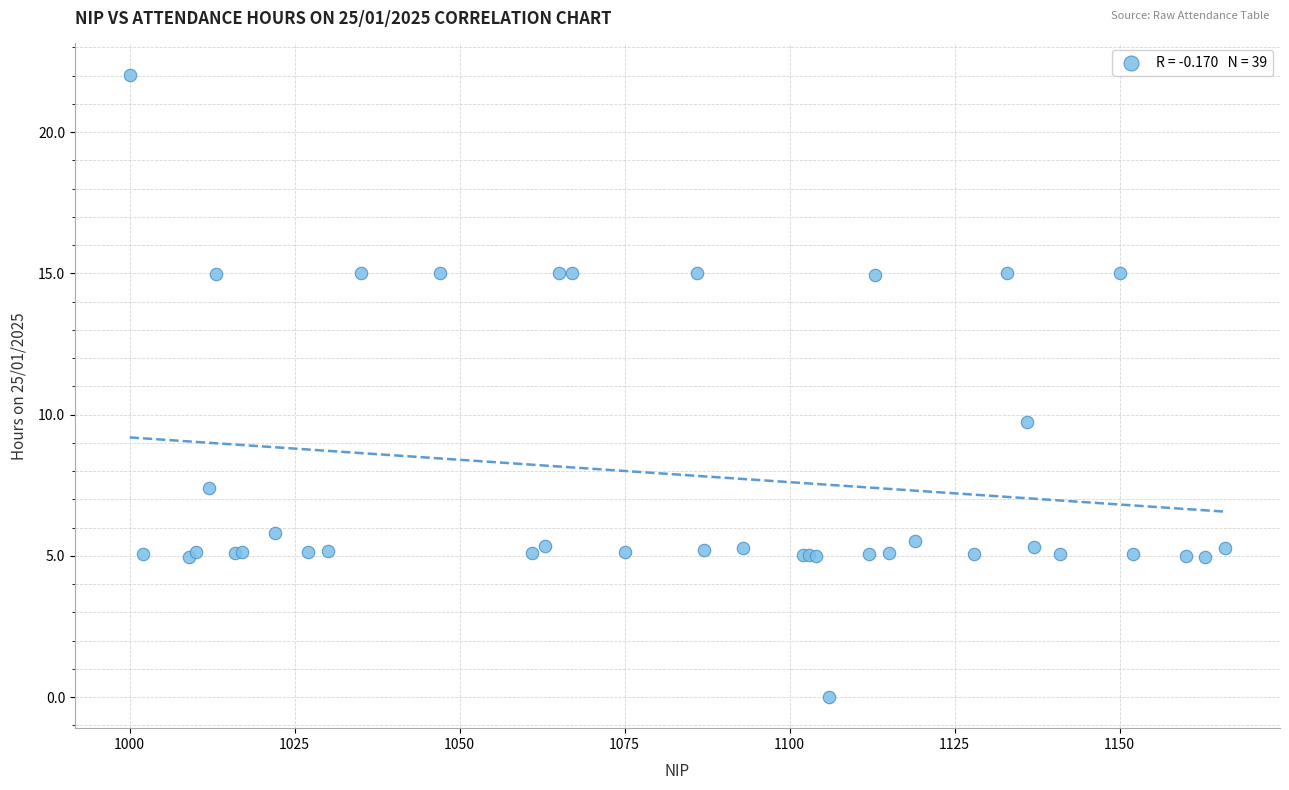

What Y value in the scatter plot is closest to 11?

9.7